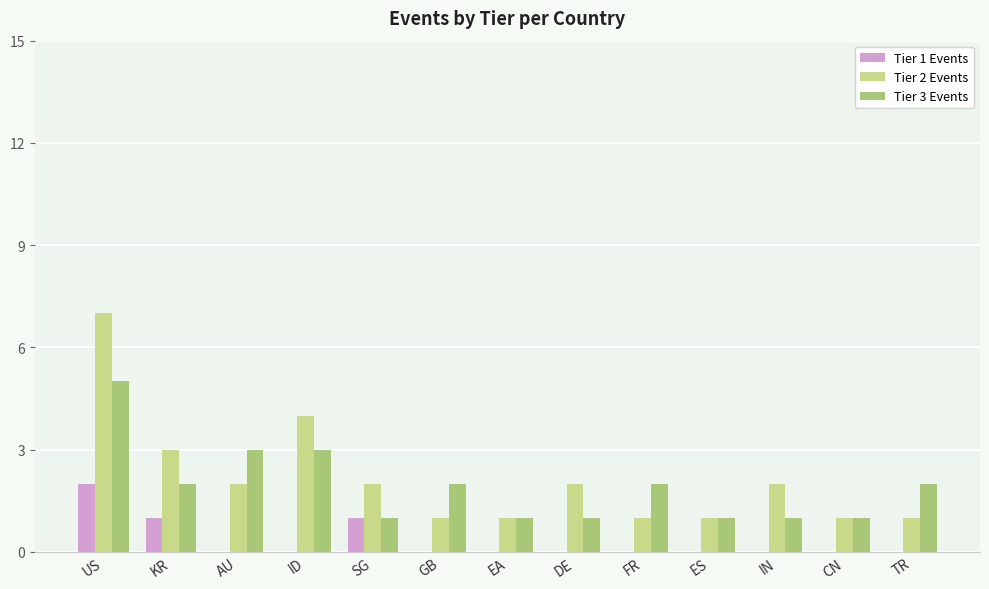

Count the number of data series in this chart.

3